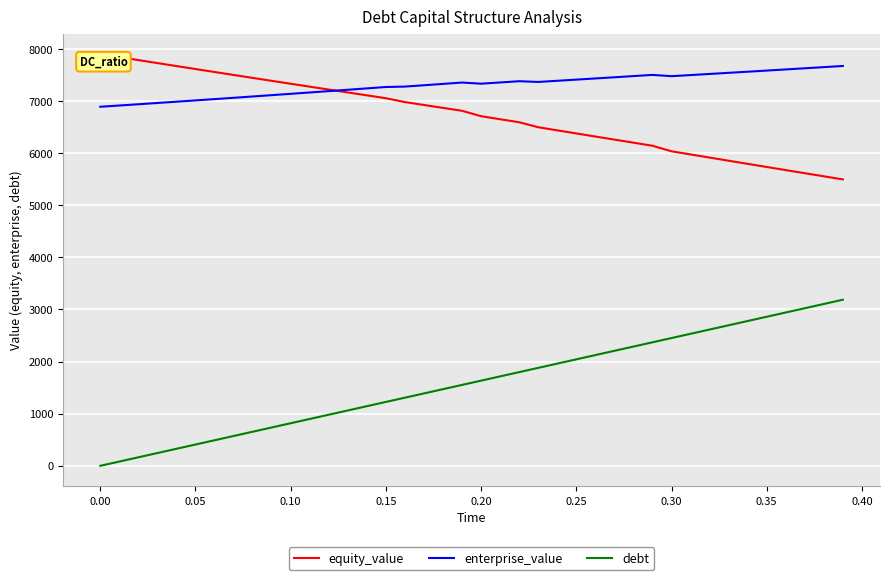

True or false: debt and enterprise_value intersect in this chart.

False